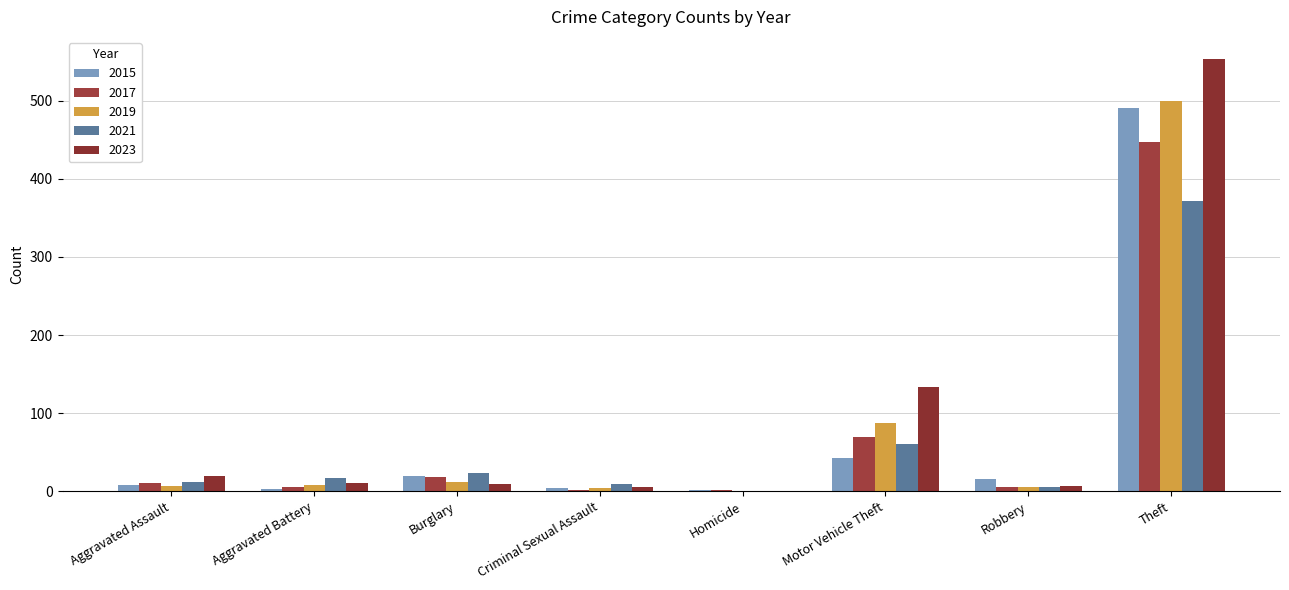

What is the label of the 2nd bar from the right?

Robbery